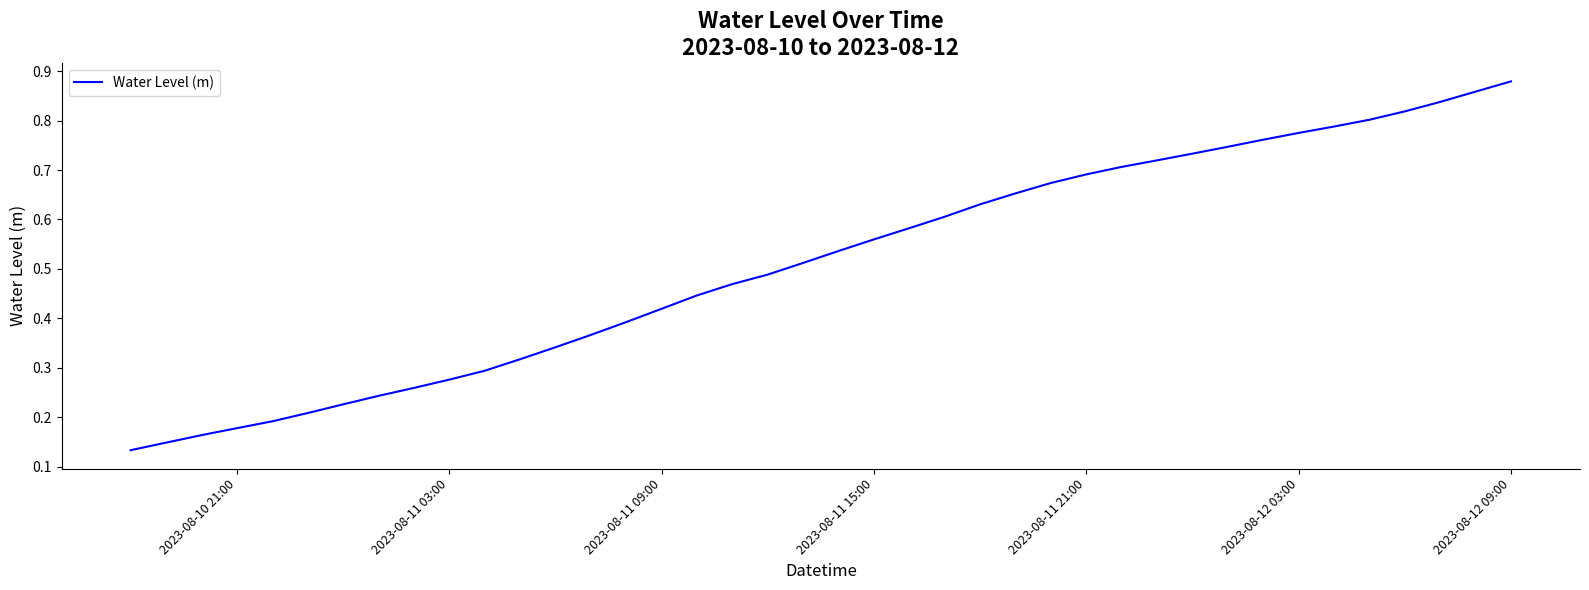

What is the sum of all values?

20.4